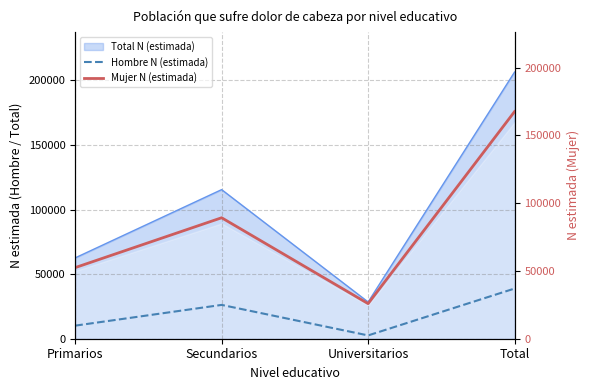

Is it true that Total N (estimada) equals 115429 at Secundarios?

True